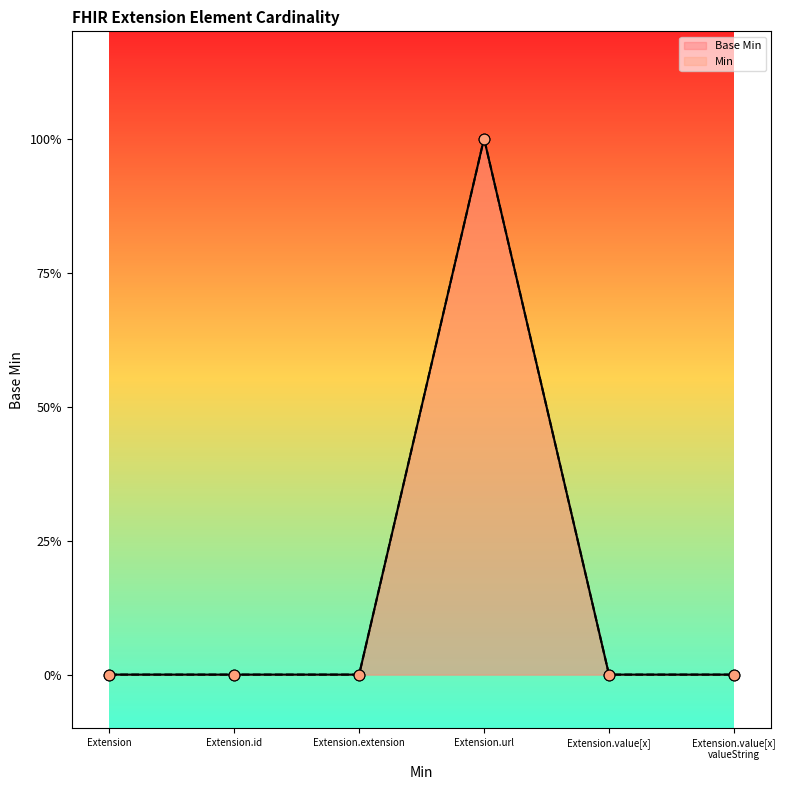

Which series contains the highest Y value?

Base Min